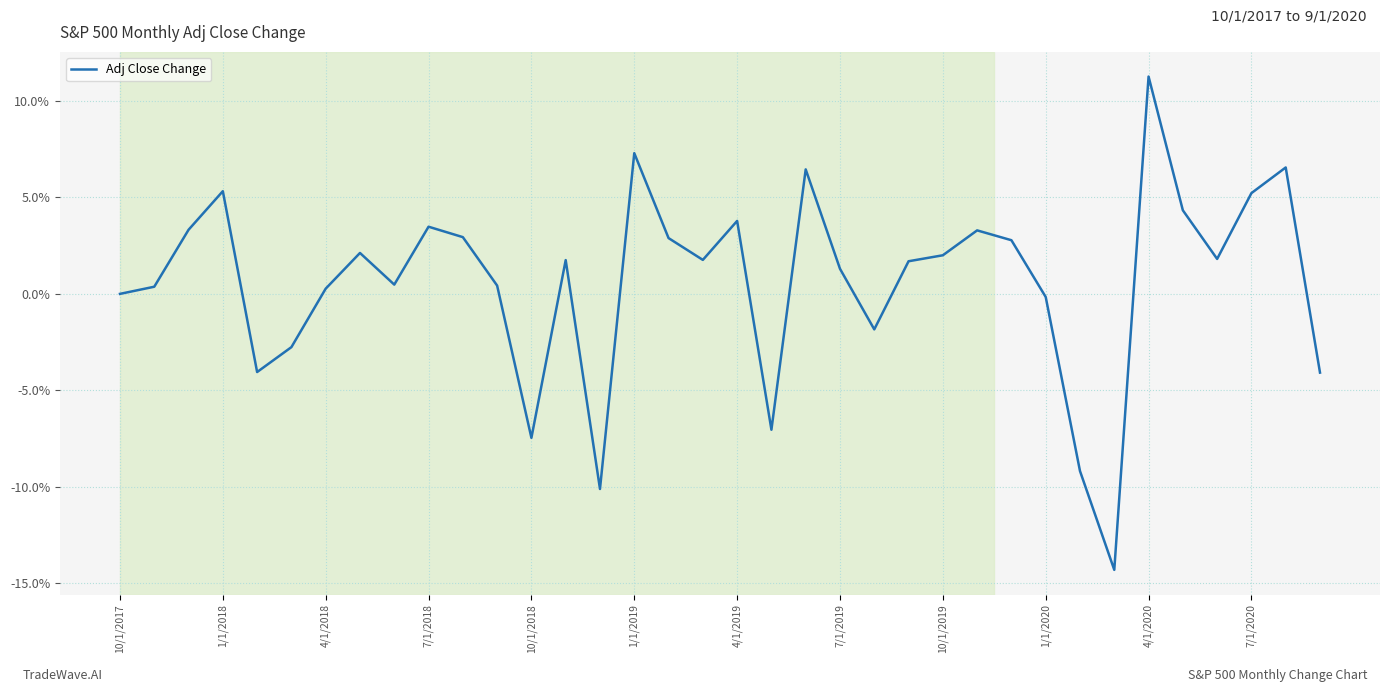

What is the minimum value shown in the chart?

-14.3